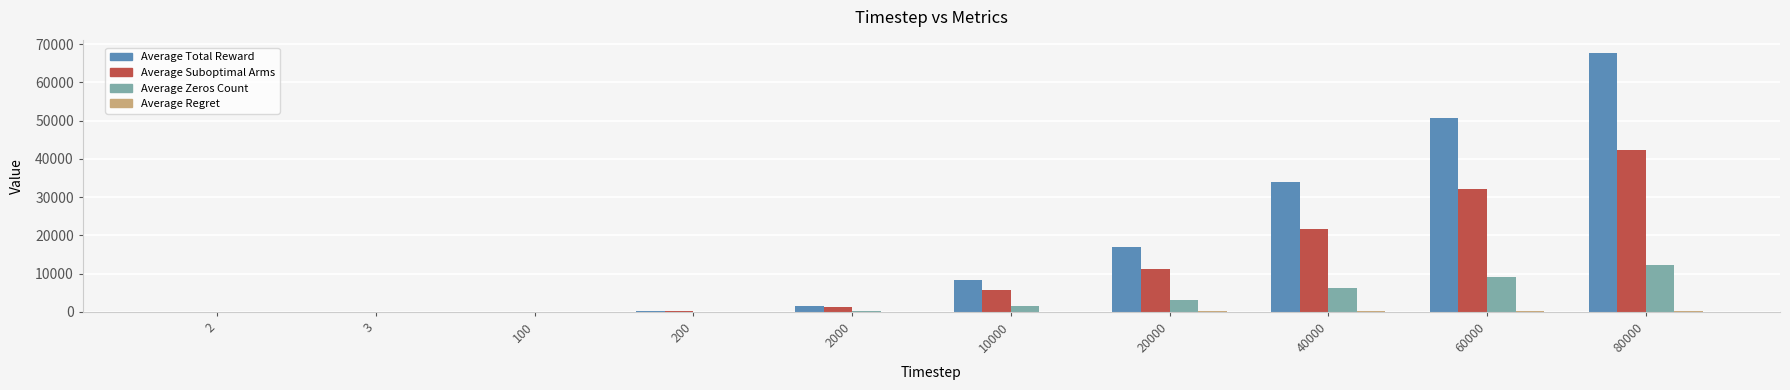

Which series changed the most between 200 and 10000?

Average Total Reward